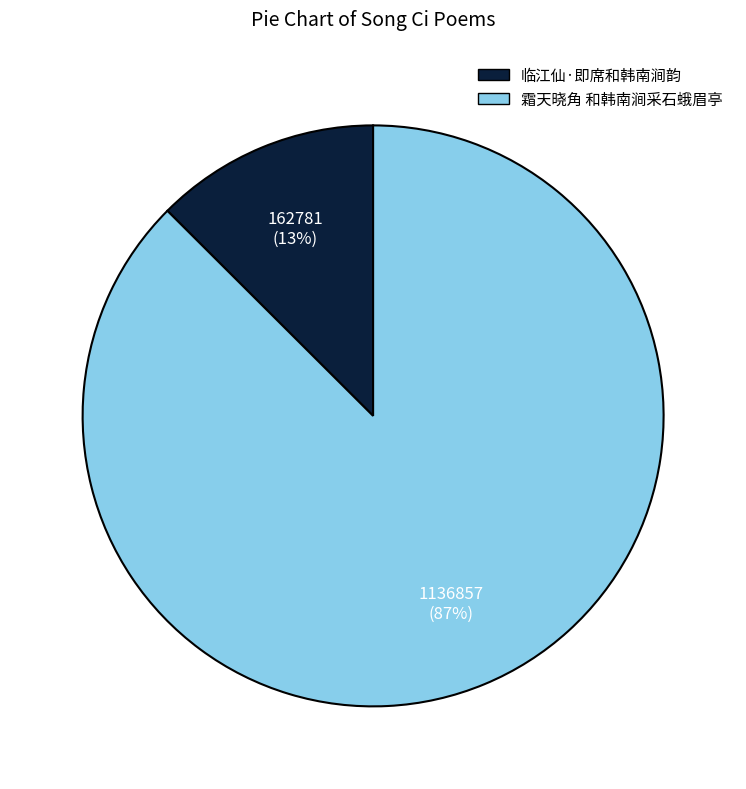

Rank the categories by value from lowest to highest.

临江仙·即席和韩南涧韵, 霜天晓角 和韩南涧采石蛾眉亭